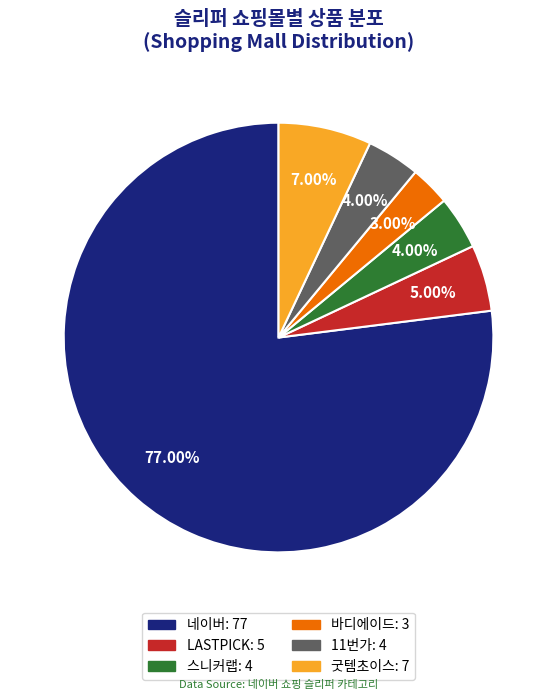

To the nearest percent, what portion does 11번가 represent?

4%